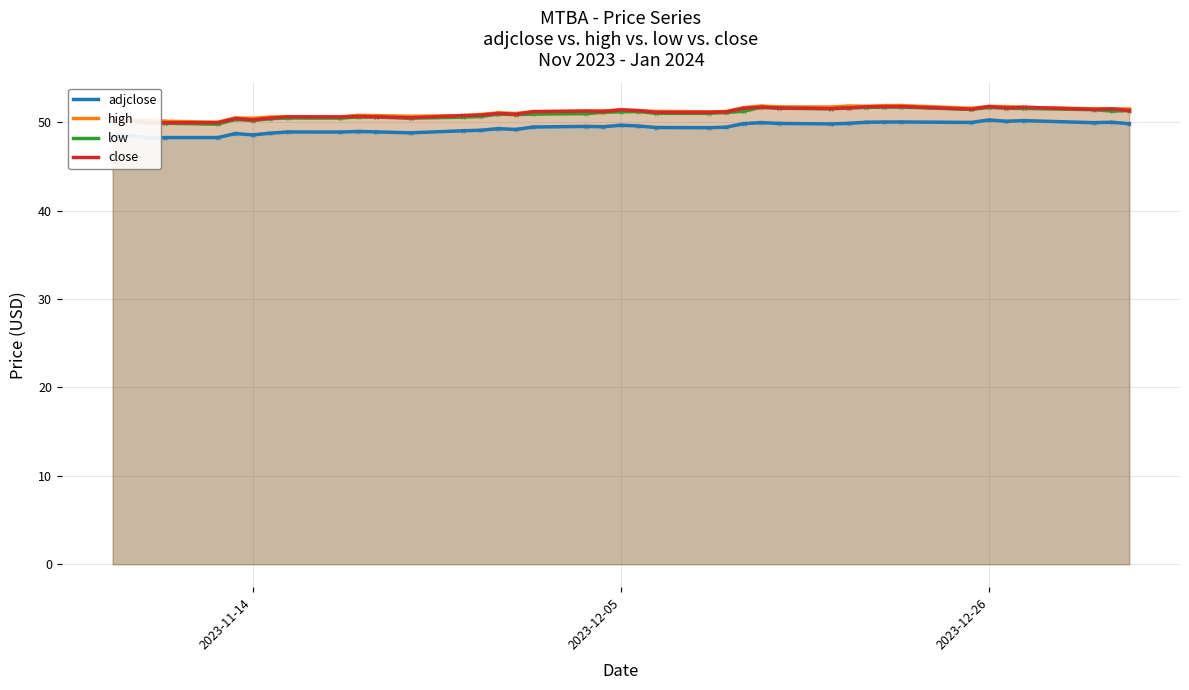

Which series has the largest total across all categories?

high